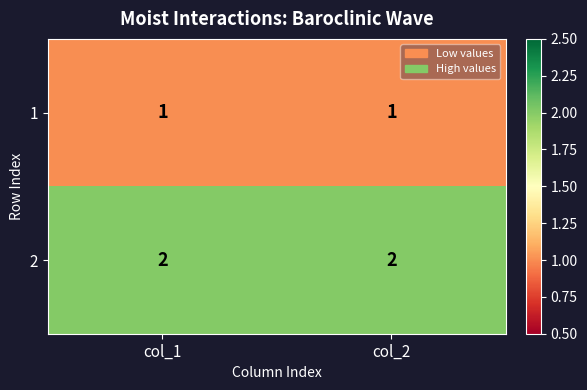

List the series in order of their peak value, lowest first.

1, 2